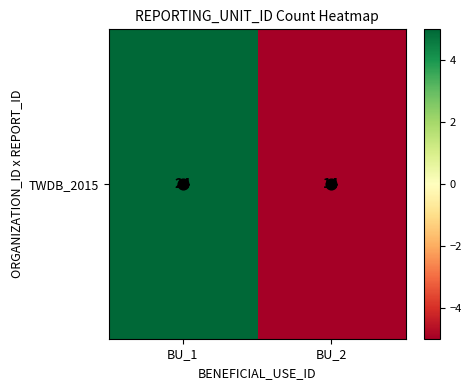

Reading left to right, what are all the values shown in this chart?

5	-5